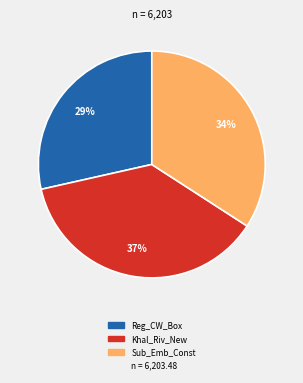

To the nearest percent, what is the average slice percentage?

33%